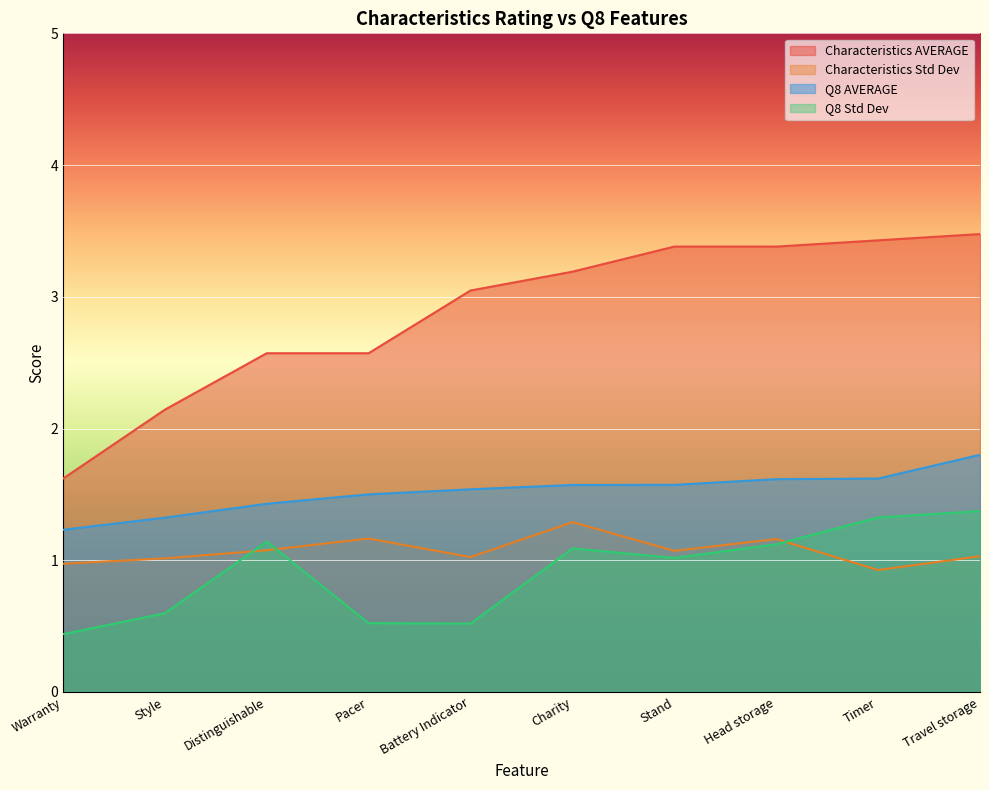

Reading right to left, extract all data points from this chart.

Characteristics AVERAGE: Travel storage=3.5	Timer=3.4	Head storage=3.4	Stand=3.4	Charity=3.2	Battery Indicator=3.0	Pacer=2.6	Distinguishable=2.6	Style=2.1	Warranty=1.6
Characteristics Std Dev: Travel storage=1.0	Timer=0.9	Head storage=1.2	Stand=1.1	Charity=1.3	Battery Indicator=1.0	Pacer=1.2	Distinguishable=1.1	Style=1.0	Warranty=1.0
Q8 AVERAGE: Travel storage=1.8	Timer=1.6	Head storage=1.6	Stand=1.6	Charity=1.6	Battery Indicator=1.5	Pacer=1.5	Distinguishable=1.4	Style=1.3	Warranty=1.2
Q8 Std Dev: Travel storage=1.4	Timer=1.3	Head storage=1.1	Stand=1.0	Charity=1.1	Battery Indicator=0.5	Pacer=0.5	Distinguishable=1.1	Style=0.6	Warranty=0.4